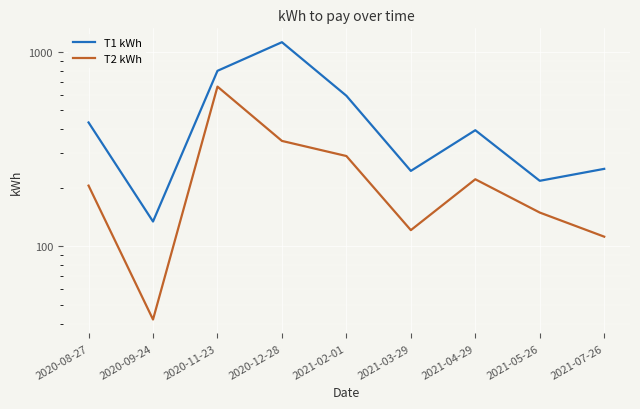

At 2021-03-29, list the series in order from smallest to largest.

T2 kWh, T1 kWh